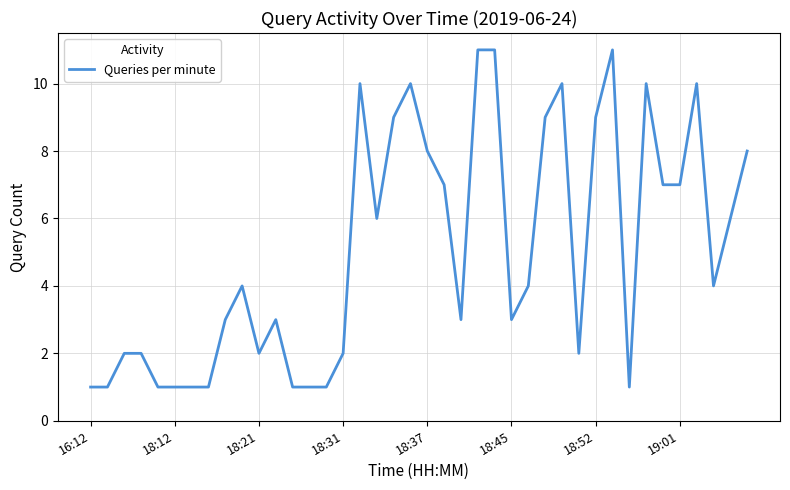

Reading left to right, extract all data points from this chart.

1	1	2	2	1	1	1	1	3	4	2	3	1	1	1	2	10	6	9	10	8	7	3	11	11	3	4	9	10	2	9	11	1	10	7	7	10	4	6	8